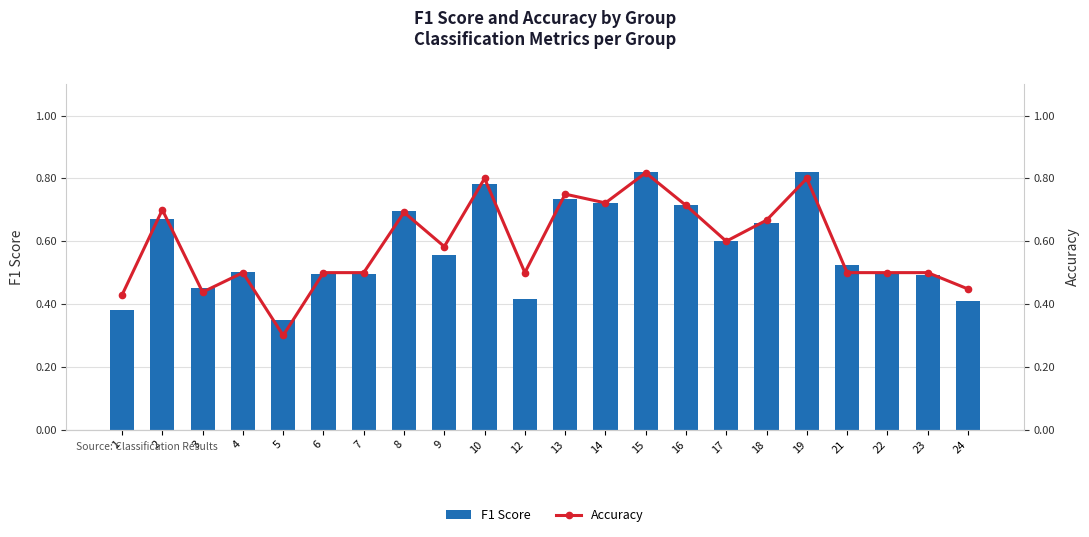

Which series has the largest range (max minus min)?

Accuracy